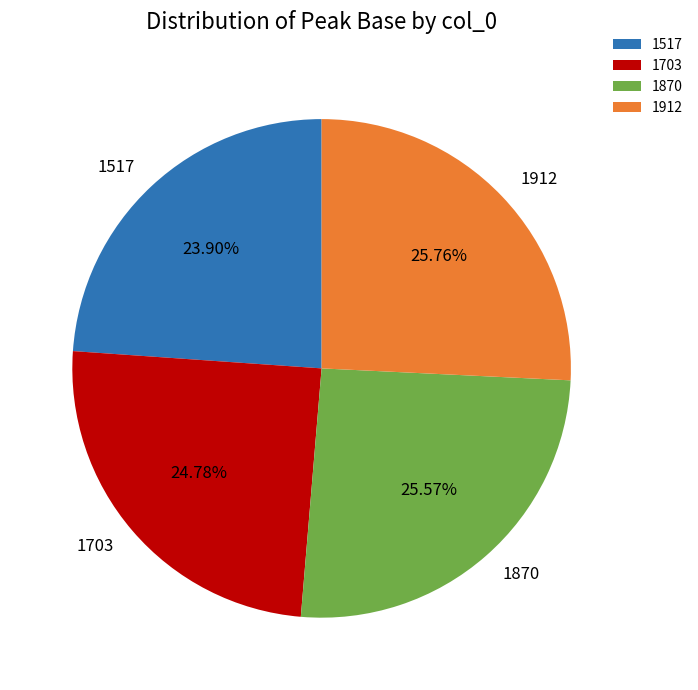

How many slices are in this pie chart?

4